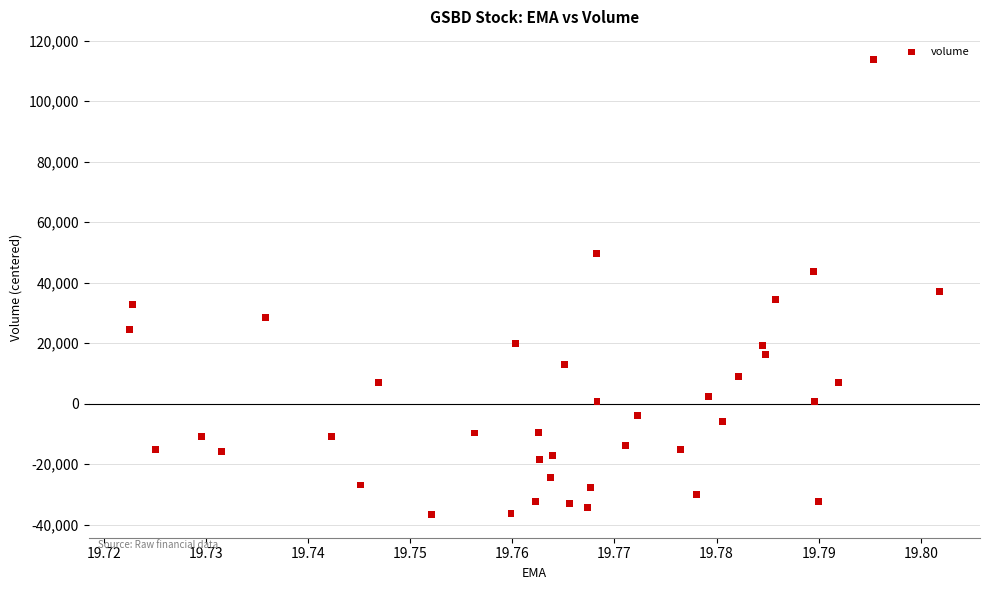

What is the range of Y values (max minus min)?

150500